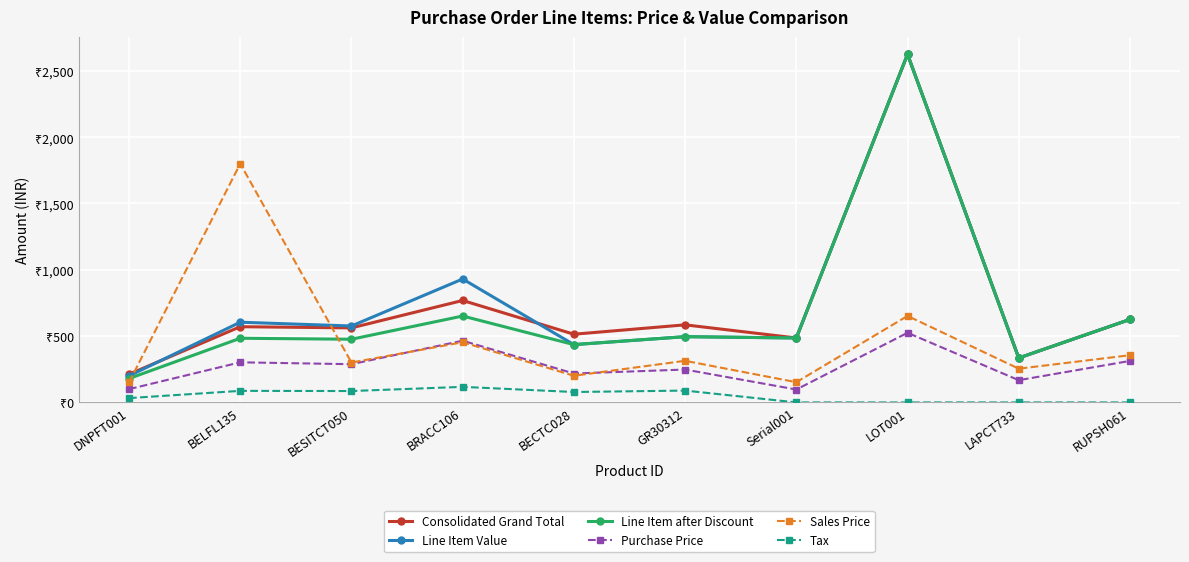

What are all the series names shown in the legend?

Consolidated Grand Total, Line Item Value, Line Item after Discount, Purchase Price, Sales Price, Tax